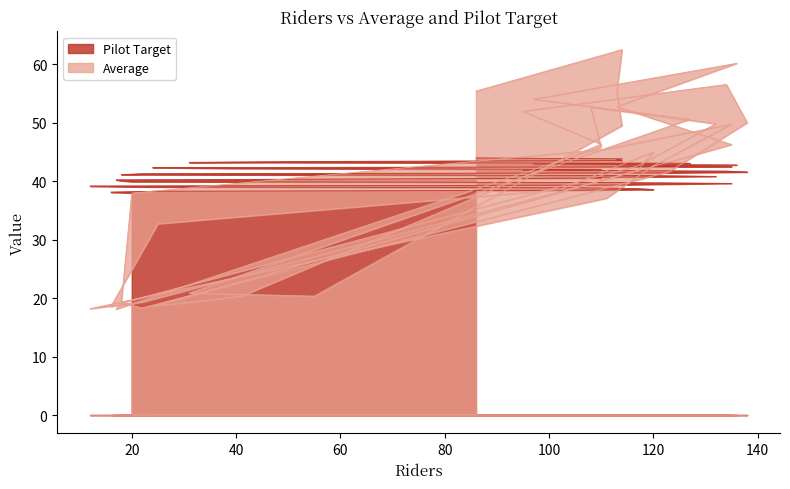

How many intersections are there between Pilot Target and Average?

11